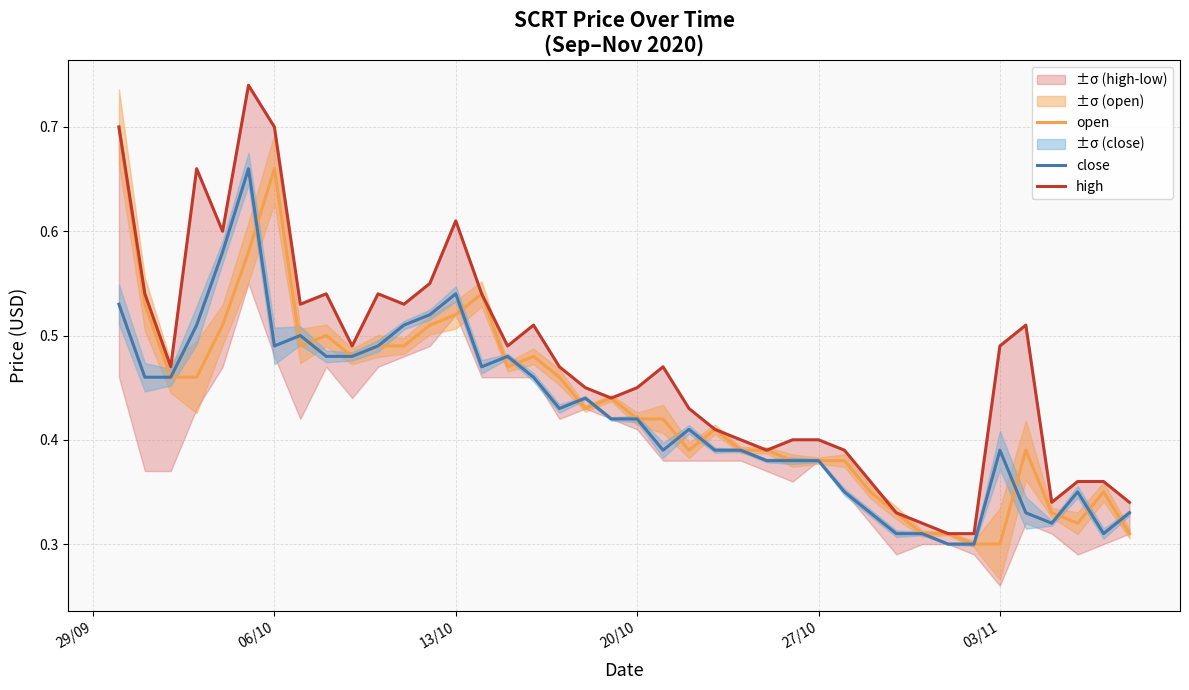

What is the value of the high point at the 38th from the left?

0.4